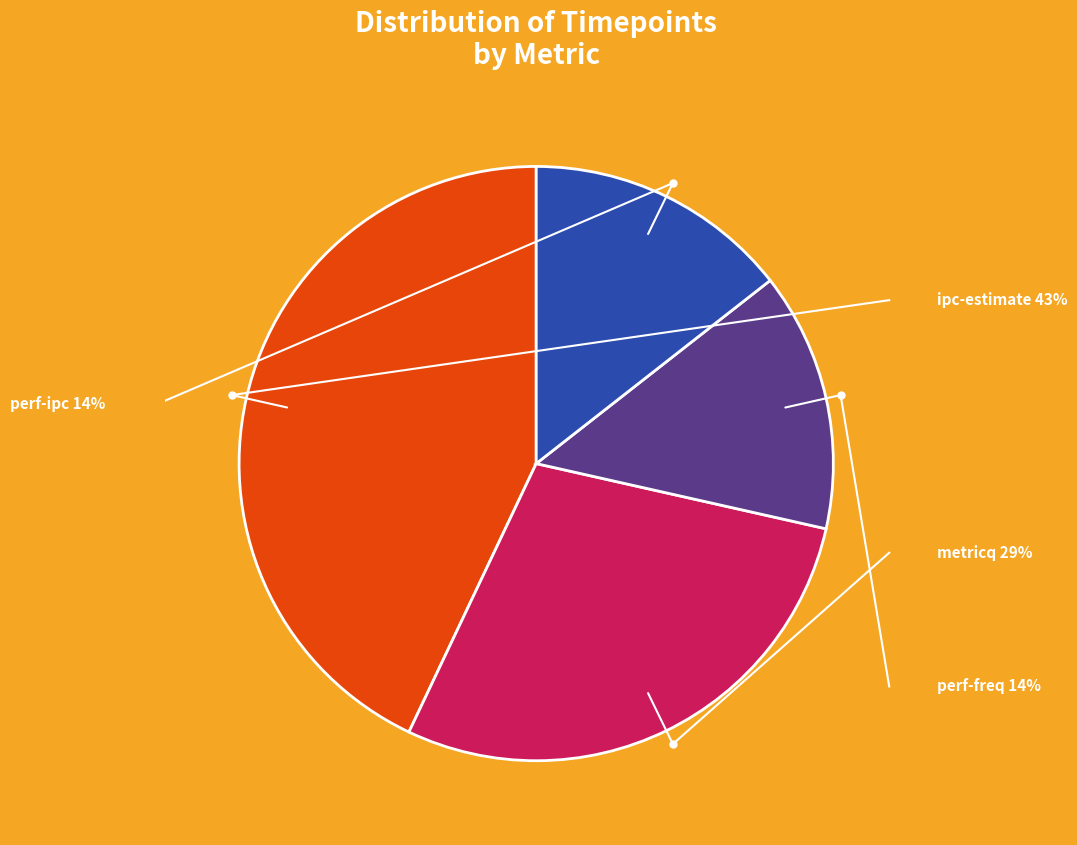

Does any single category account for the majority?

No